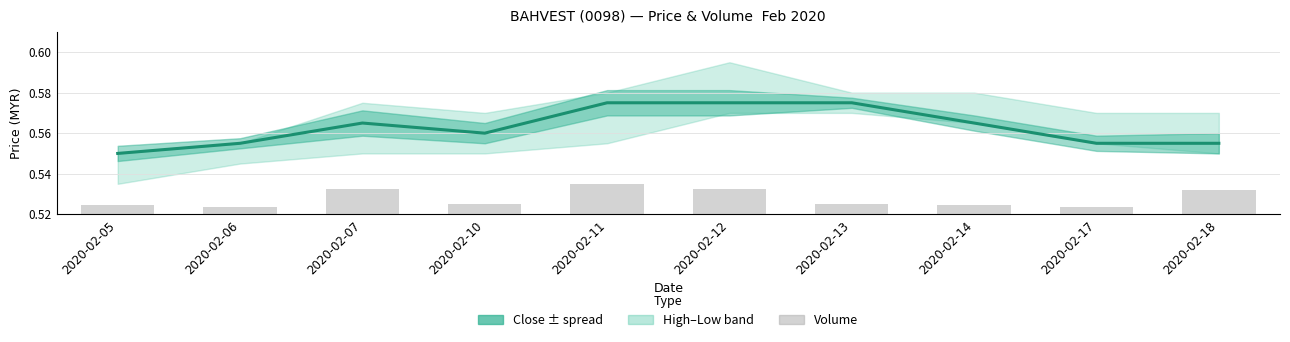

Between 2020-02-13 and 2020-02-18, which series saw the biggest shift?

Volume